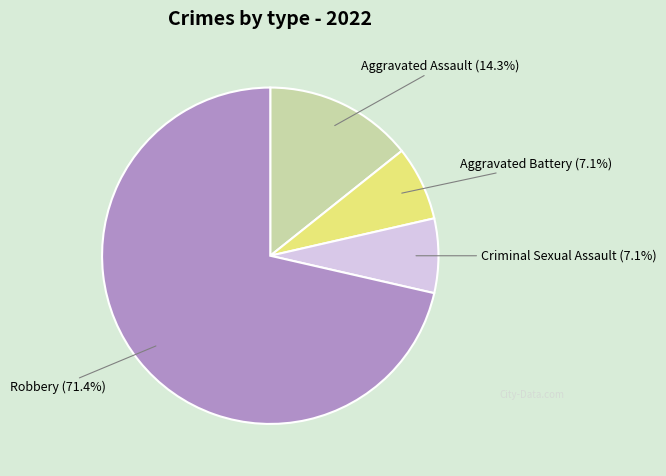

Does any single category account for the majority?

Yes